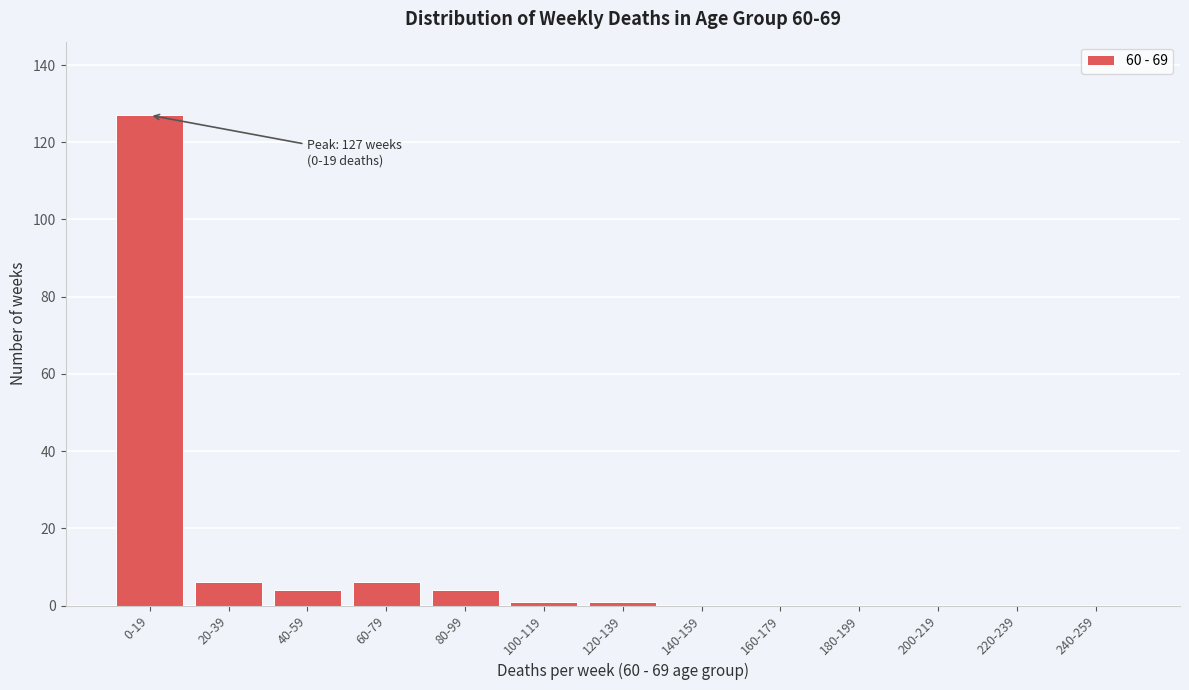

Reading left to right, what are all the values shown in this chart?

0-19=127	20-39=6	40-59=4	60-79=6	80-99=4	100-119=1	120-139=1	140-159=0	160-179=0	180-199=0	200-219=0	220-239=0	240-259=0